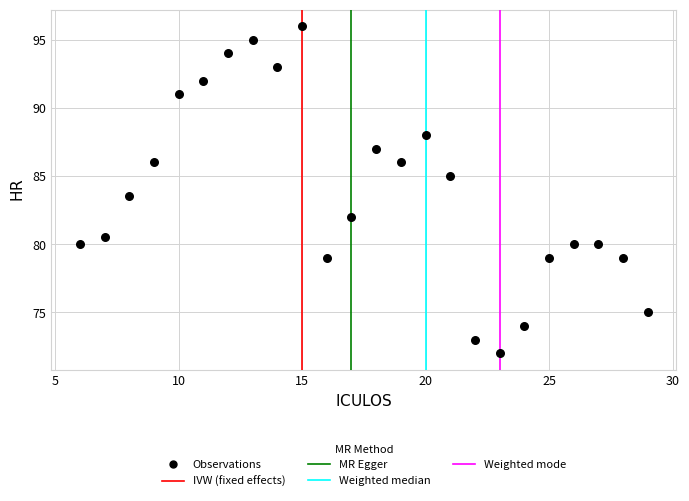

What is the range of X values (max minus min)?

23.0